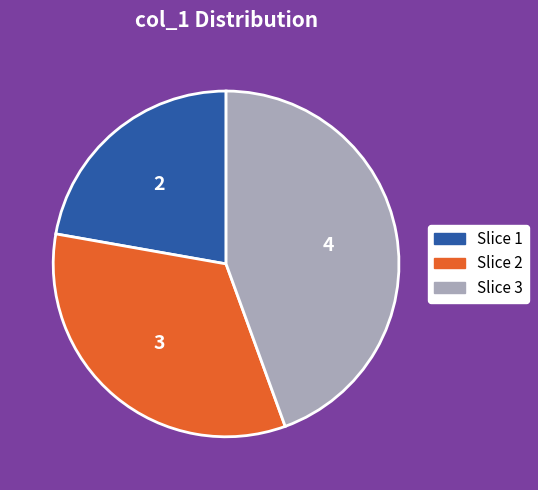

Which has a higher value, Slice 1 or Slice 3?

Slice 3